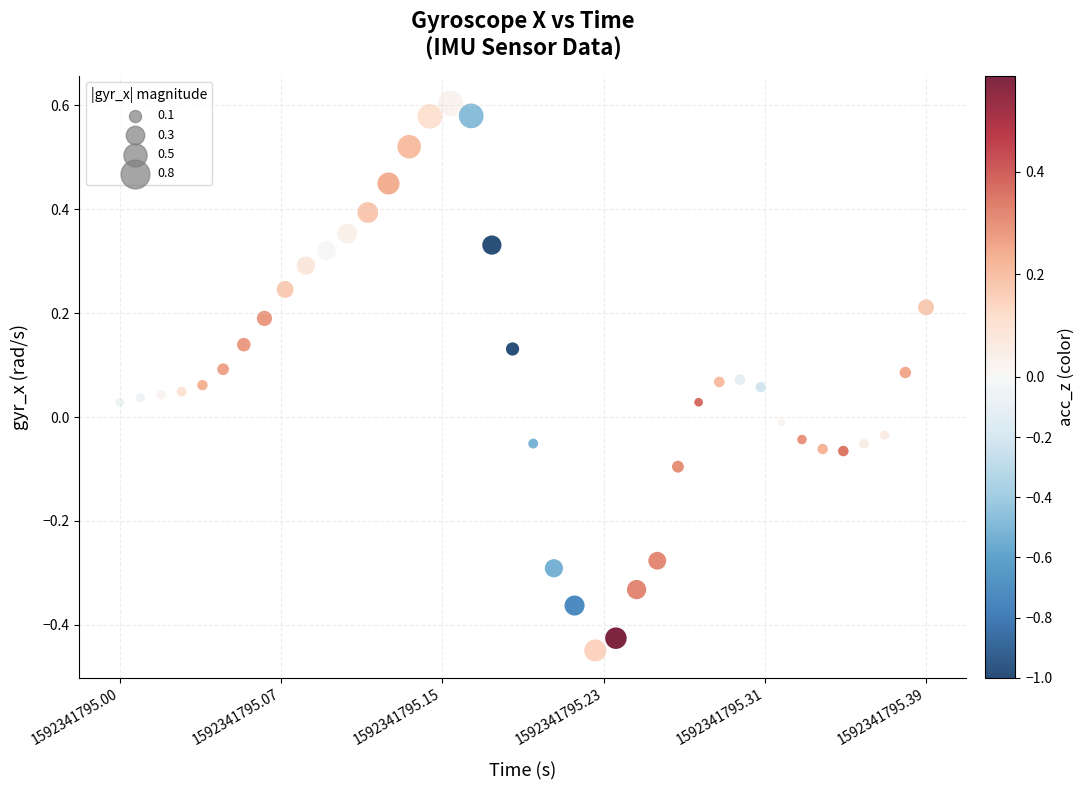

What is the range of Y values (max minus min)?

1.1